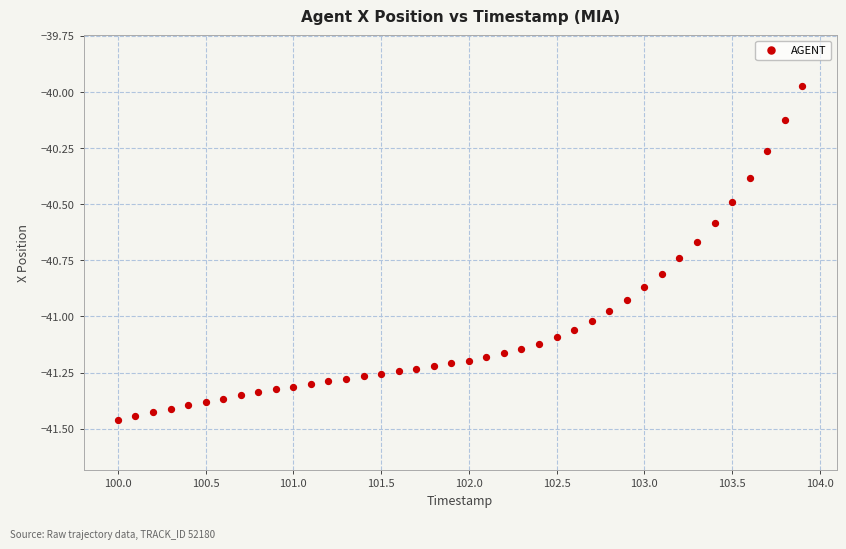

What is the range of X values (max minus min)?

3.9